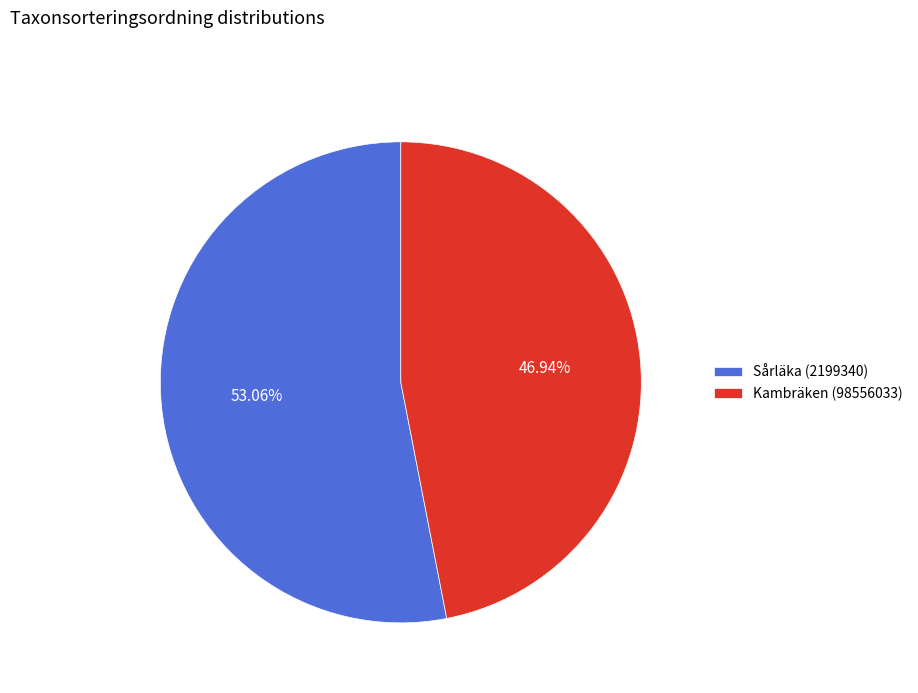

Approximately how many times larger is the value at Sårläka (2199340) compared to Kambräken (98556033)?

1.1